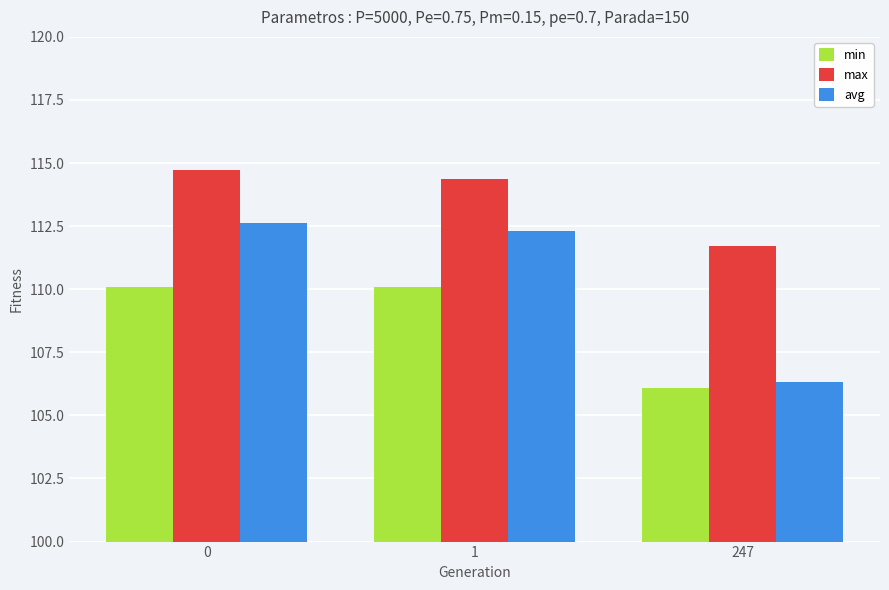

Which series has the largest total across all categories?

max